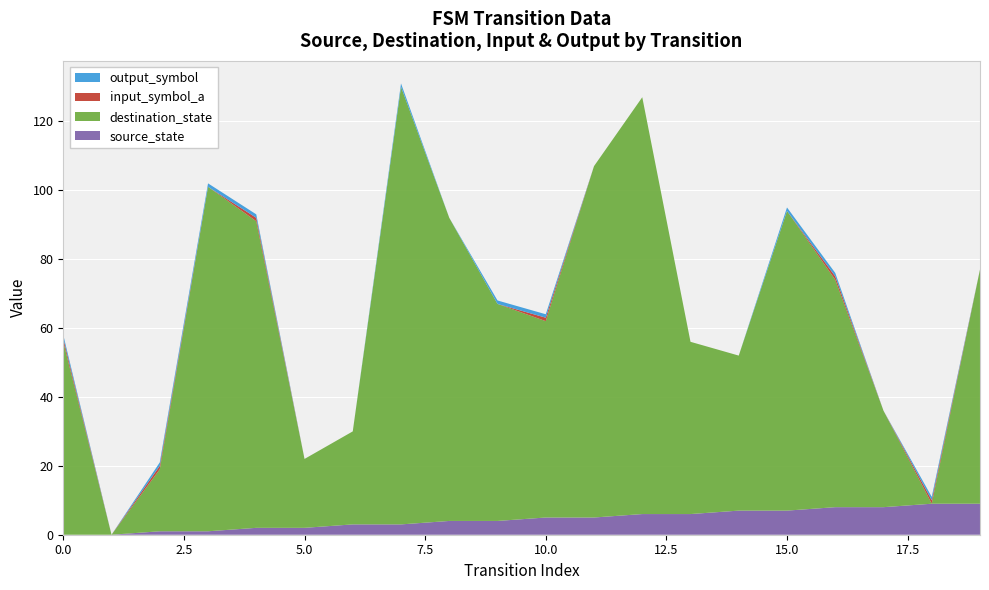

Reading left to right, list all the values displayed in this chart.

source_state: 0=0	1=0	2=1	3=1	4=2	5=2	6=3	7=3	8=4	9=4	10=5	11=5	12=6	13=6	14=7	15=7	16=8	17=8	18=9	19=9
destination_state: 0=56	1=0	2=18	3=100	4=89	5=20	6=27	7=127	8=88	9=63	10=57	11=102	12=121	13=50	14=45	15=87	16=66	17=28	18=0	19=68
input_symbol_a: 0=1	1=0	2=1	3=0	4=1	5=0	6=0	7=0	8=0	9=0	10=1	11=0	12=0	13=0	14=0	15=0	16=1	17=0	18=1	19=0
output_symbol: 0=1	1=0	2=1	3=1	4=1	5=0	6=0	7=1	8=0	9=1	10=1	11=0	12=0	13=0	14=0	15=1	16=1	17=0	18=1	19=0